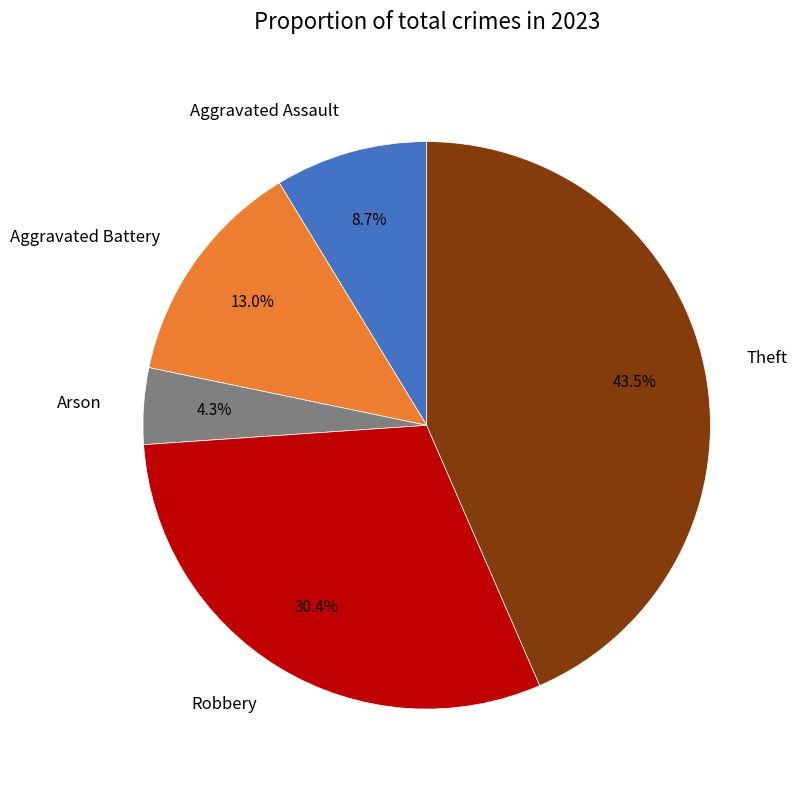

Which category has the smallest portion of the pie?

Arson